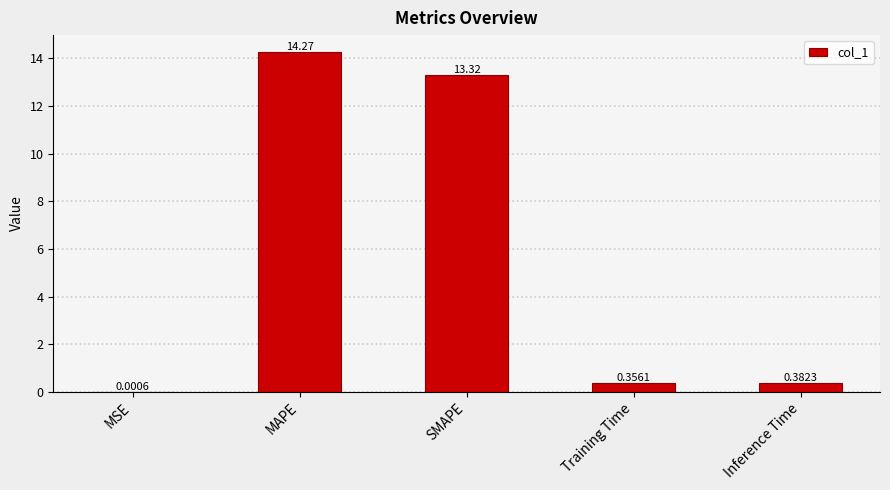

At which label is the value closest to 7?

SMAPE